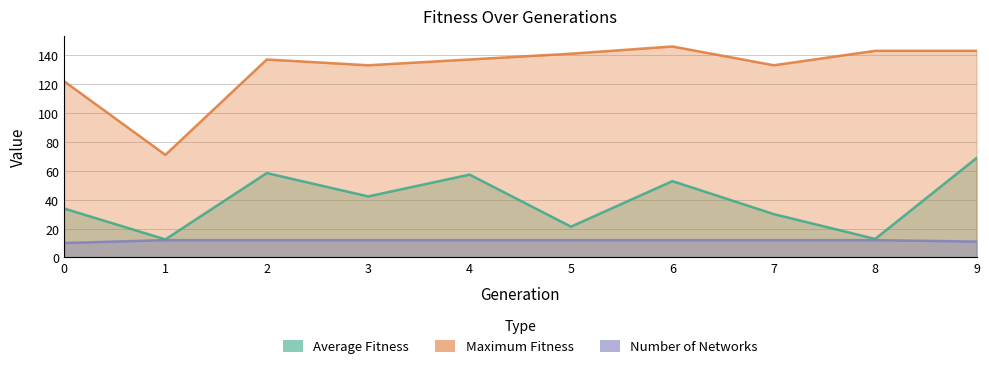

Which series has the largest range (max minus min)?

maximum_fitness